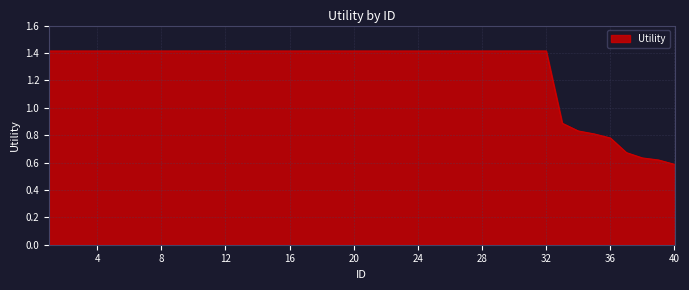

What is the maximum value shown in the chart?

1.4